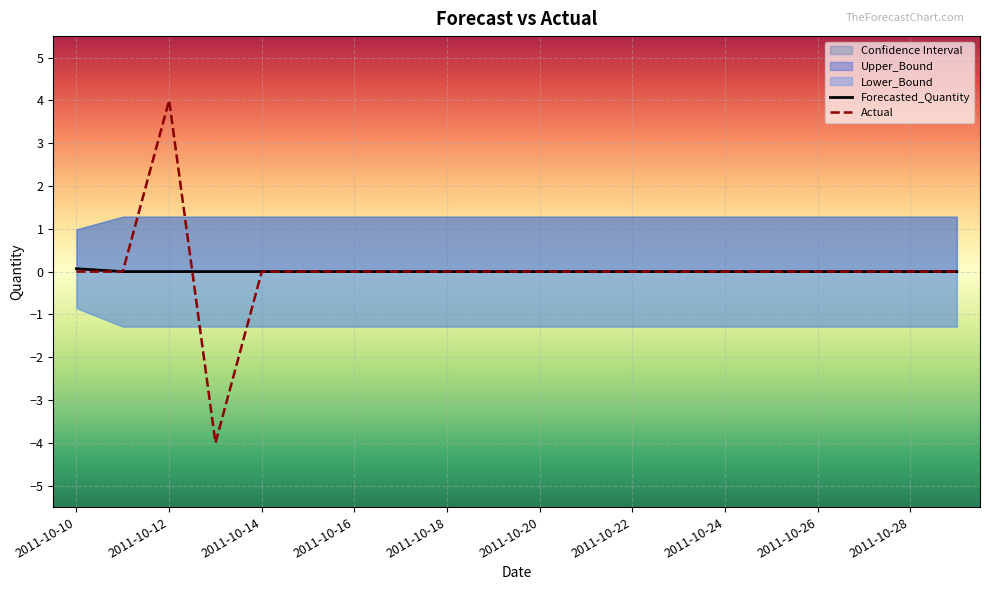

The value of Actual at 11 is 4.5. True or false?

False